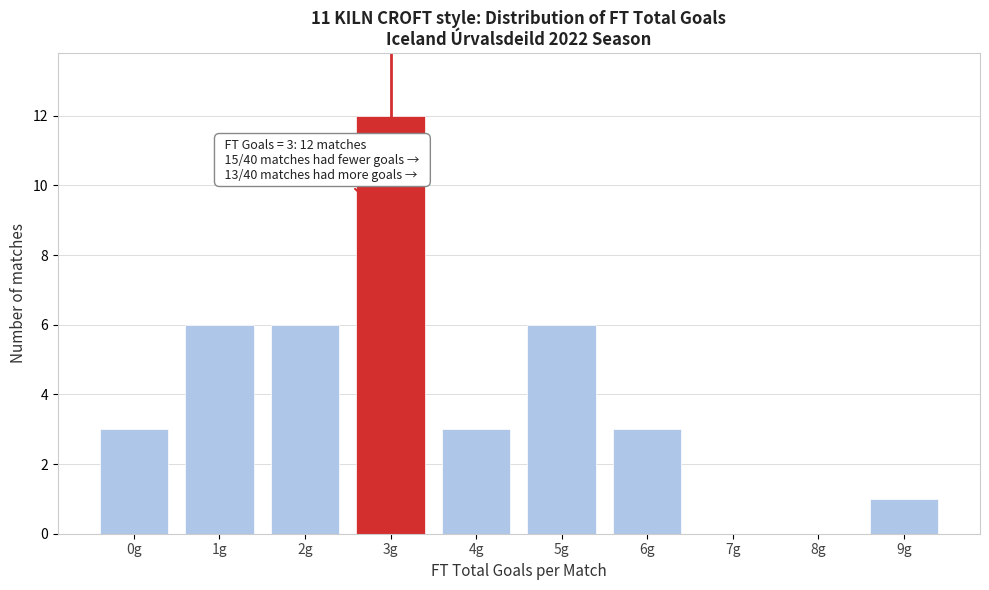

Reading left to right, transcribe all the data shown in this chart.

0g=3	1g=6	2g=6	3g=12	4g=3	5g=6	6g=3	7g=0	8g=0	9g=1